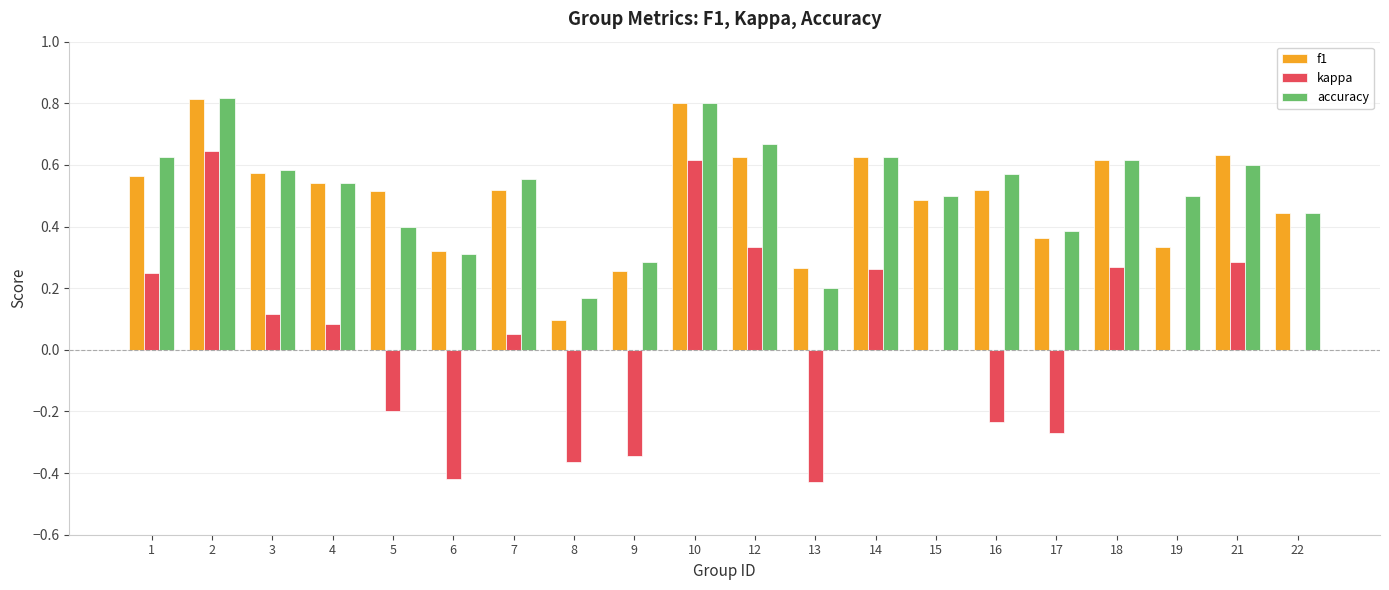

The accuracy series shows 0.4 at 13. True or false?

False